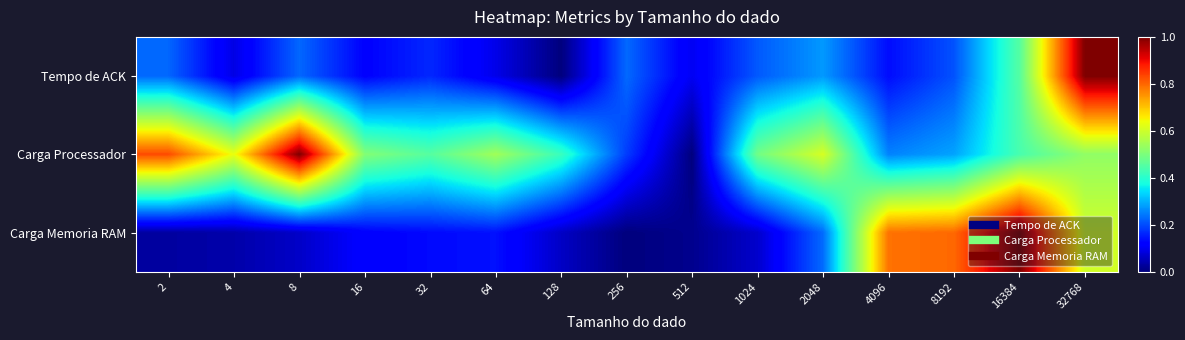

Reading left to right, list all the values displayed in this chart.

Tempo de ACK: 2=0.2	4=0.1	8=0.2	16=0.1	32=0.2	64=0.1	128=0.0	256=0.2	512=0.1	1024=0.2	2048=0.3	4096=0.1	8192=0.2	16384=0.5	32768=1.0
Carga Processador: 2=0.8	4=0.6	8=1.0	16=0.5	32=0.5	64=0.5	128=0.4	256=0.2	512=0.0	1024=0.5	2048=0.6	4096=0.3	8192=0.3	16384=0.4	32768=0.5
Carga Memoria RAM: 2=0.0	4=0.0	8=0.1	16=0.1	32=0.1	64=0.1	128=0.1	256=0.0	512=0.0	1024=0.1	2048=0.2	4096=0.8	8192=0.8	16384=1.0	32768=0.6